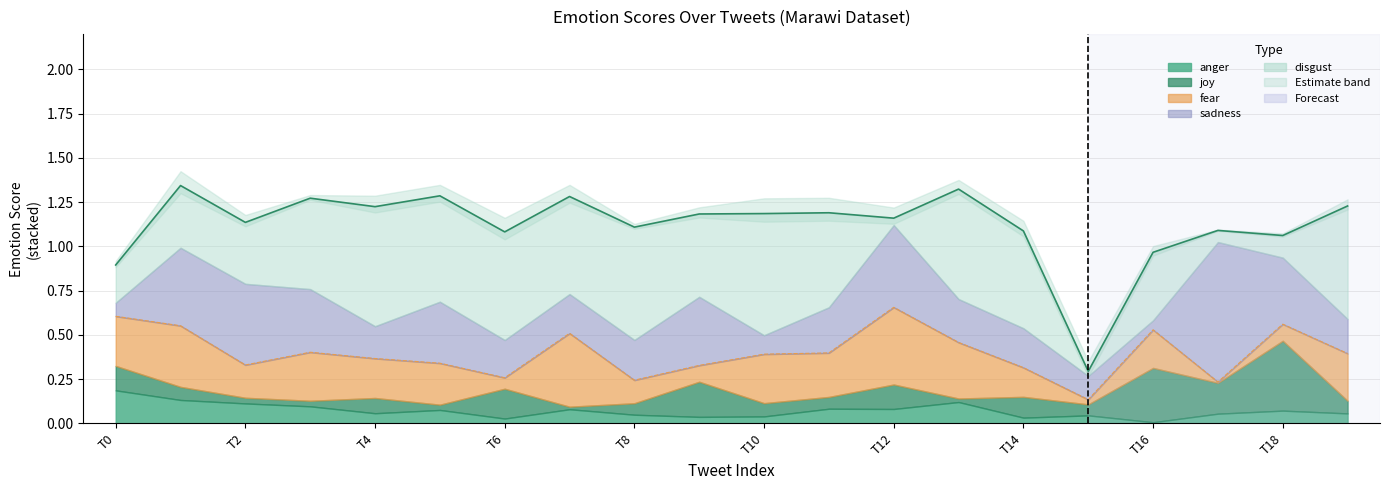

What is the difference between the maximum and second lowest values in the fear boundary series?

0.4